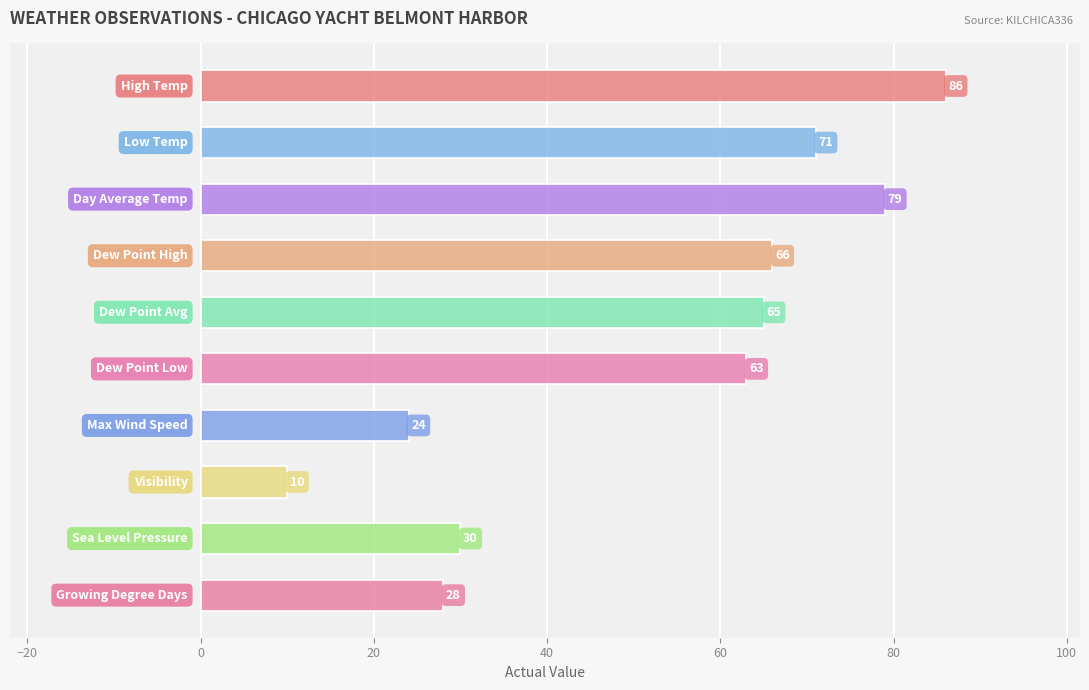

What is the maximum value shown in the chart?

86